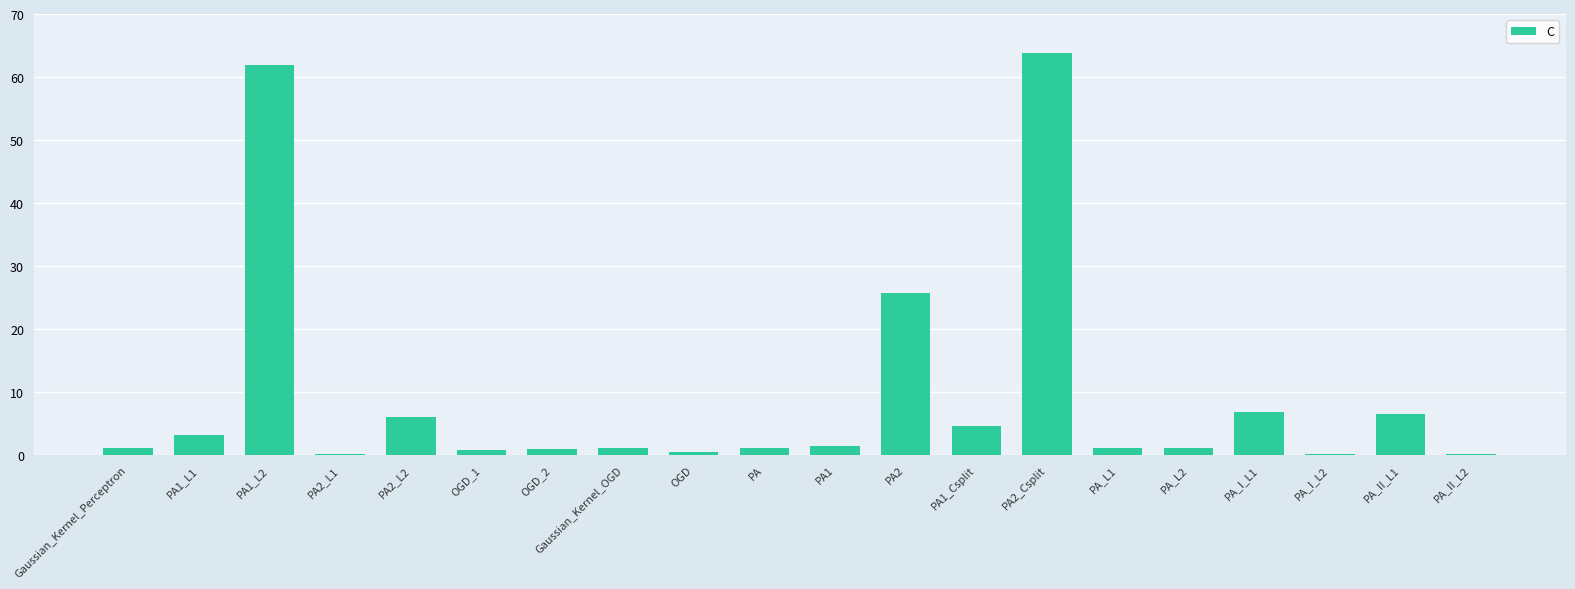

What is the change in value from PA2_L1 to PA_I_L1?

+6.7